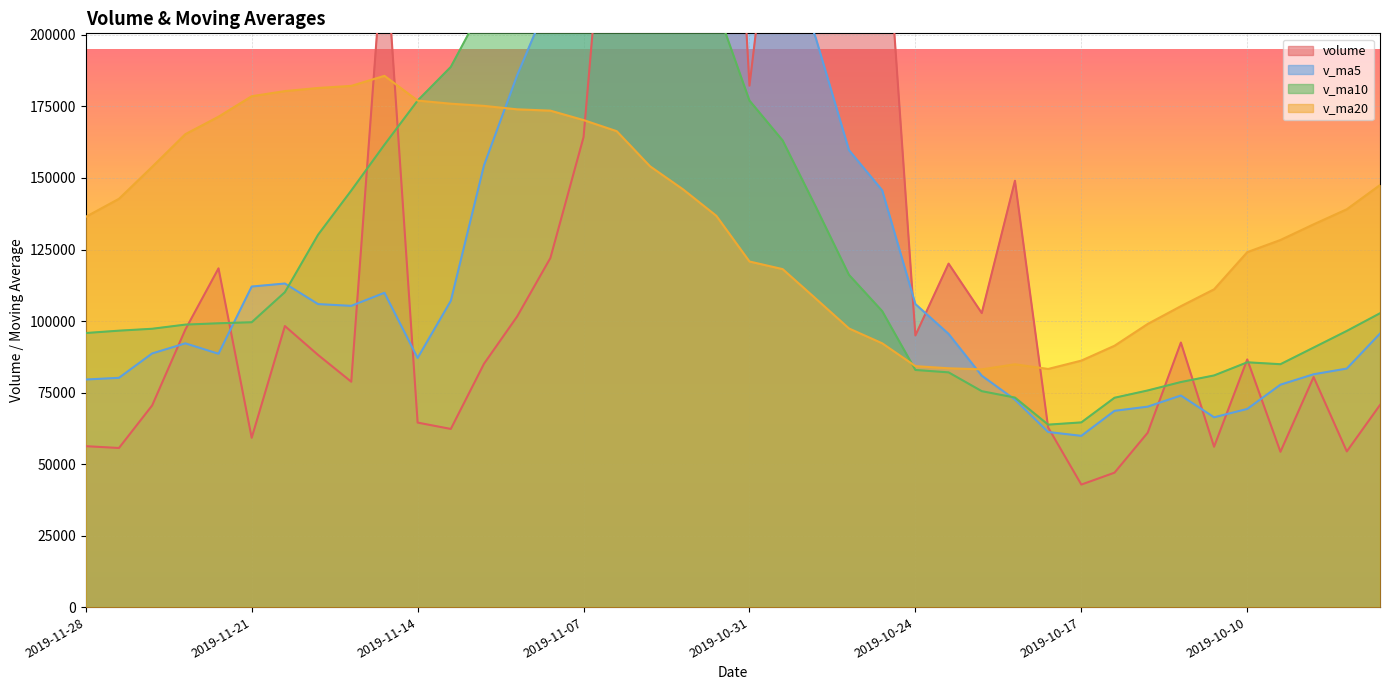

What is the value of the v_ma5 point at the 4th from the left?

92200.3